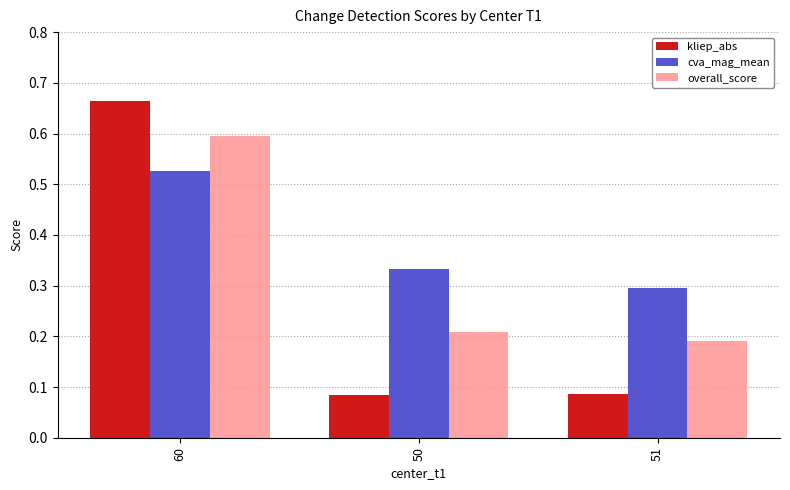

What is the sum of all overall_score values?

1.0